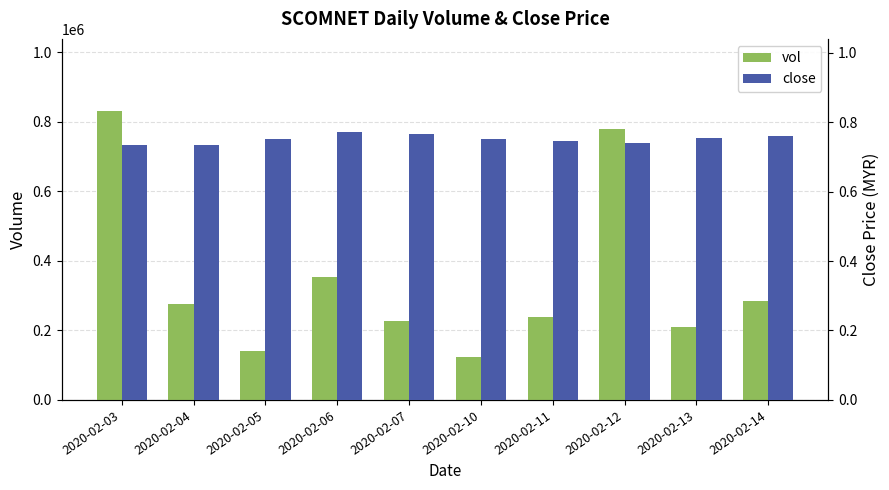

The value of vol at 2020-02-07 is 227300.0. True or false?

True